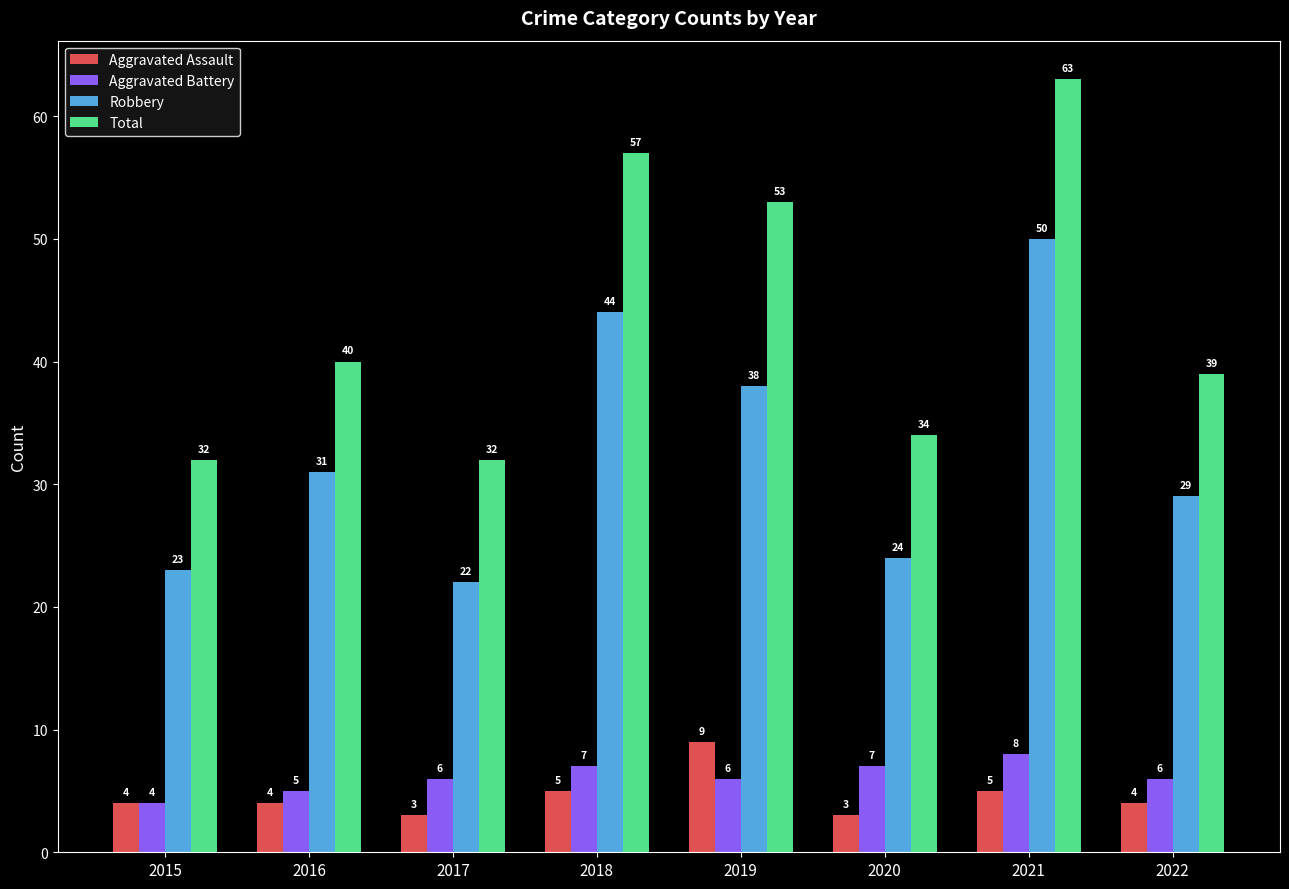

What is the minimum value shown in the chart?

3